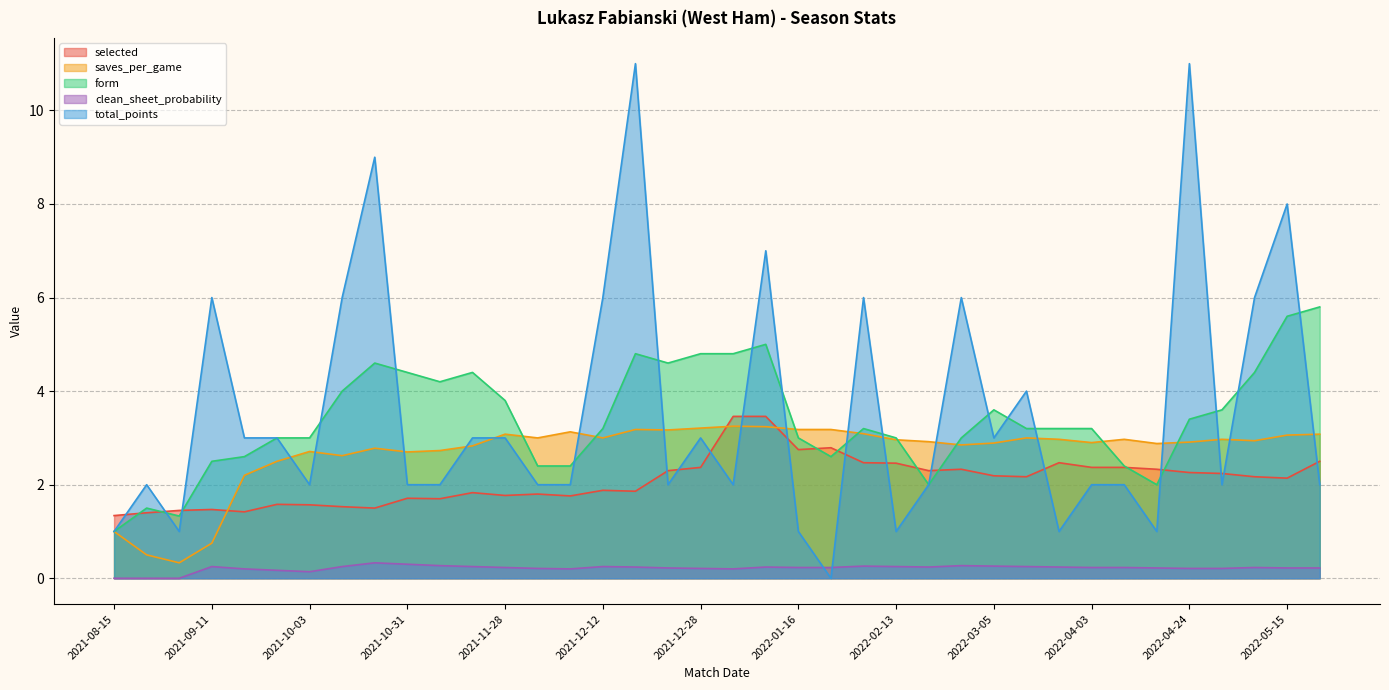

Which has a higher value, 2022-05-08 or 2022-02-13?

2022-02-13